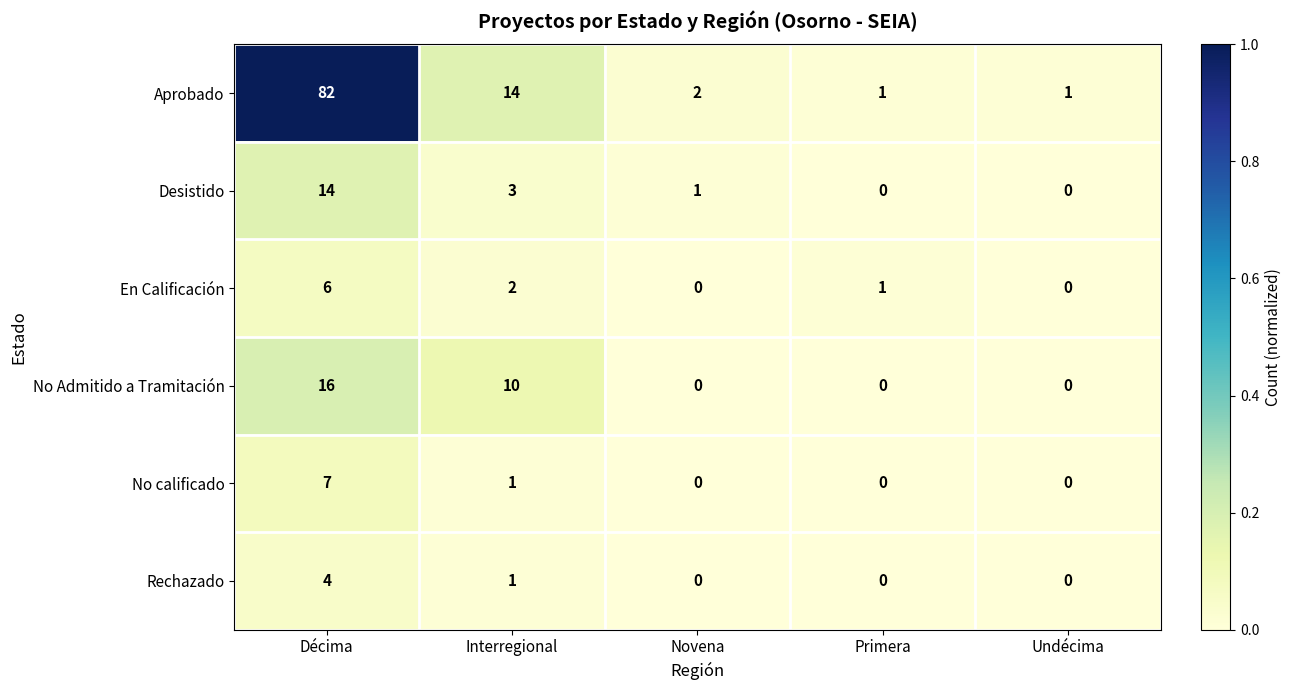

The En Calificación series shows 4 at Décima. True or false?

False